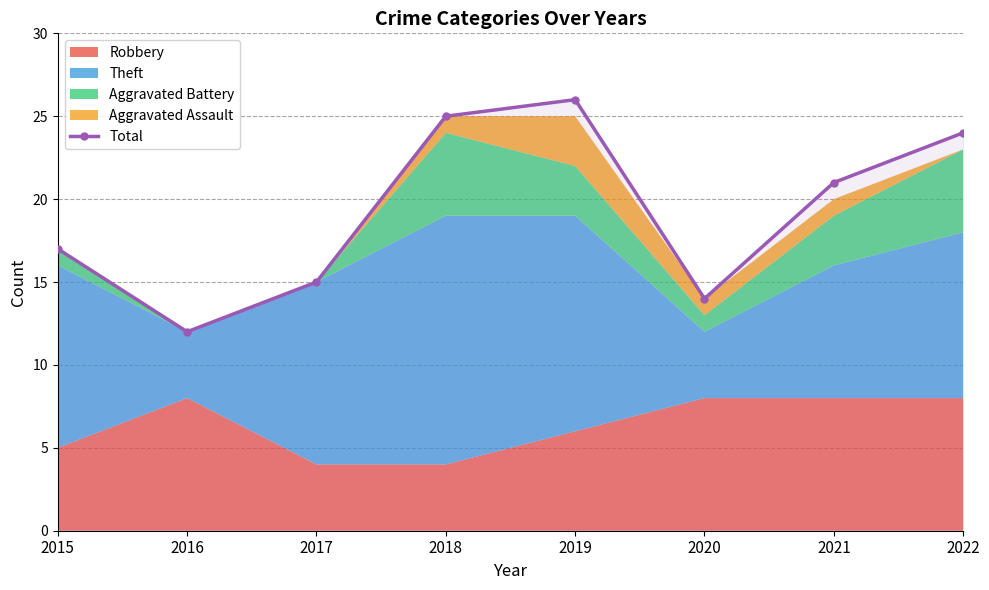

What is the difference between the values at 2019 and 2021?

5